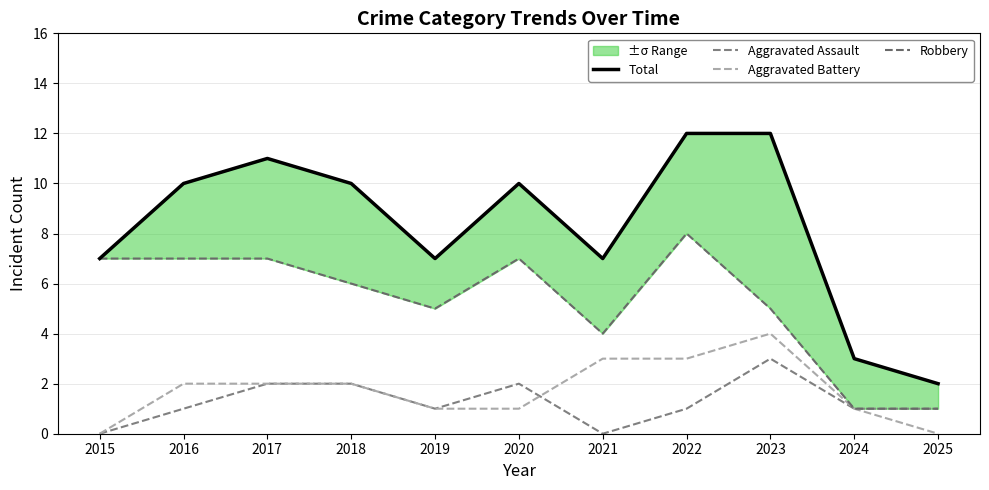

At which category does the chart reach its minimum across all series?

2015